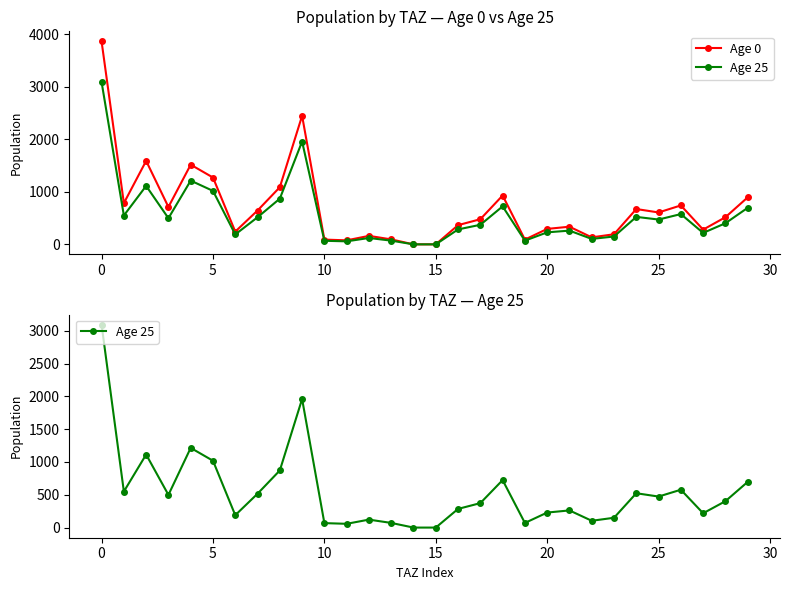

What are all the series names shown in the legend?

Age 0, Age 25